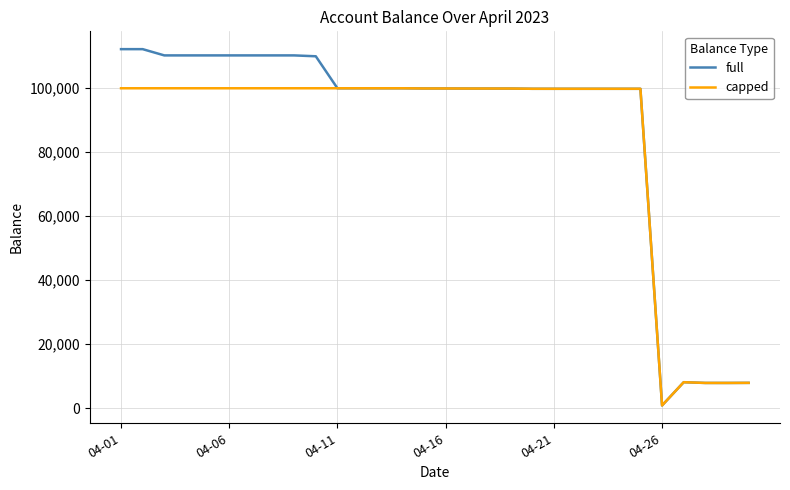

Which series has the widest spread of values?

full